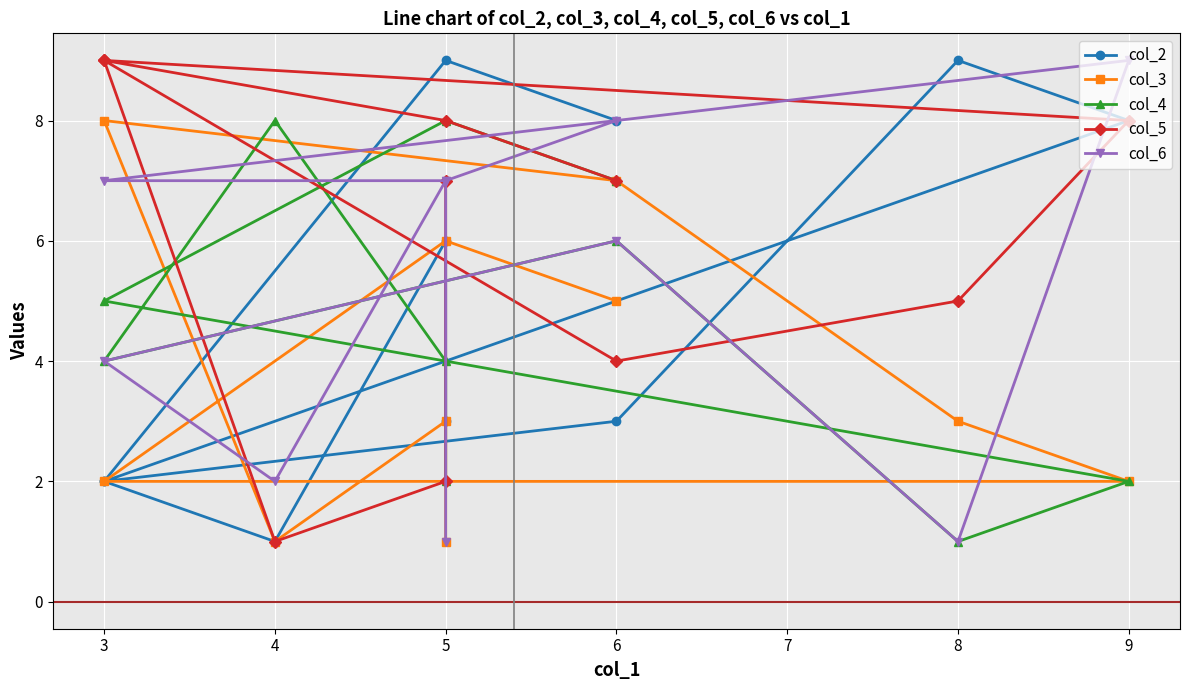

What is the sum of the col_4 values at 3 and 5?

8